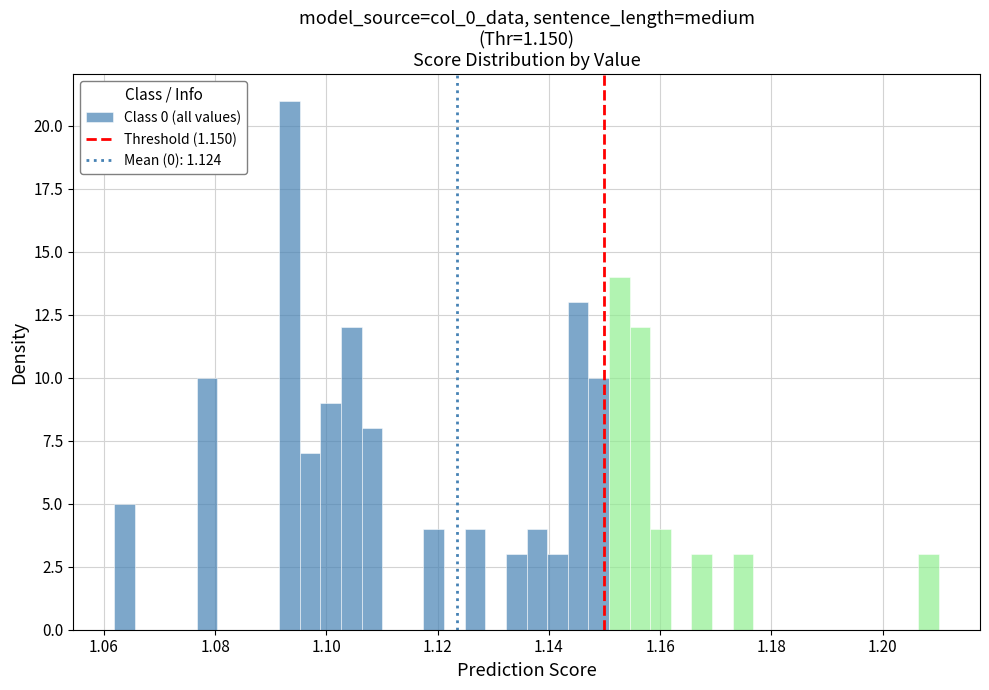

Around what value on the x-axis is the tallest bar? Give the approximate position of its centre, as read against the axis.

1.094